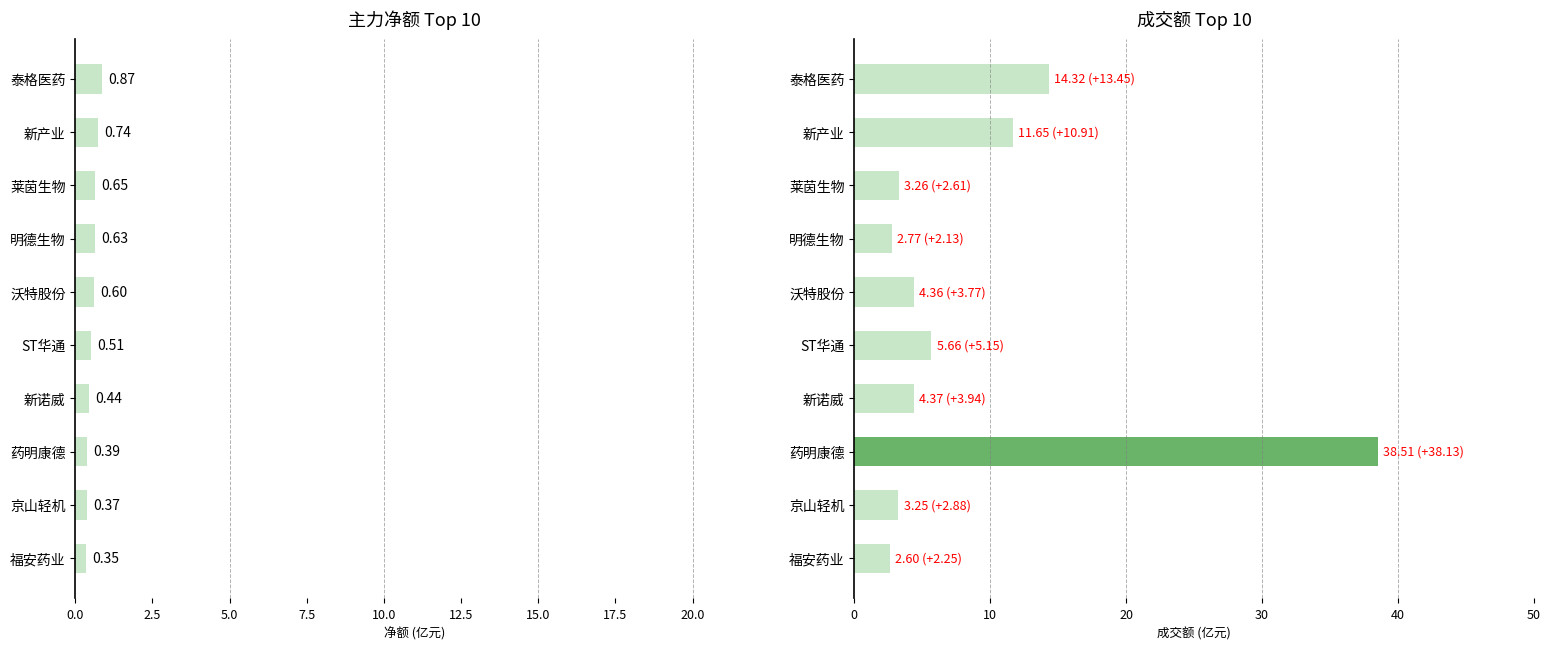

List the series in order of their peak value, highest first.

成交额(亿元), 净额(亿元)